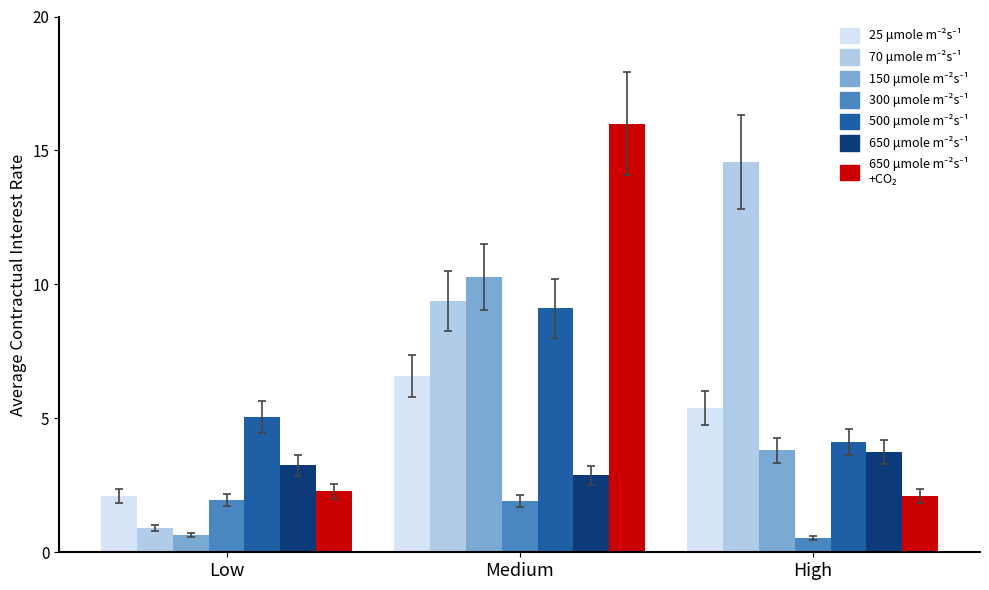

Which category has the highest value across all series?

Medium